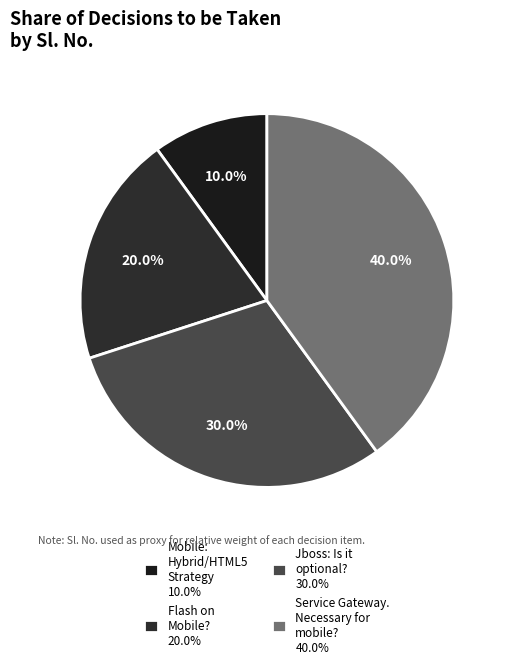

How much of the chart is everything except Mobile: Hybrid/HTML5 Strategy?

90.0%